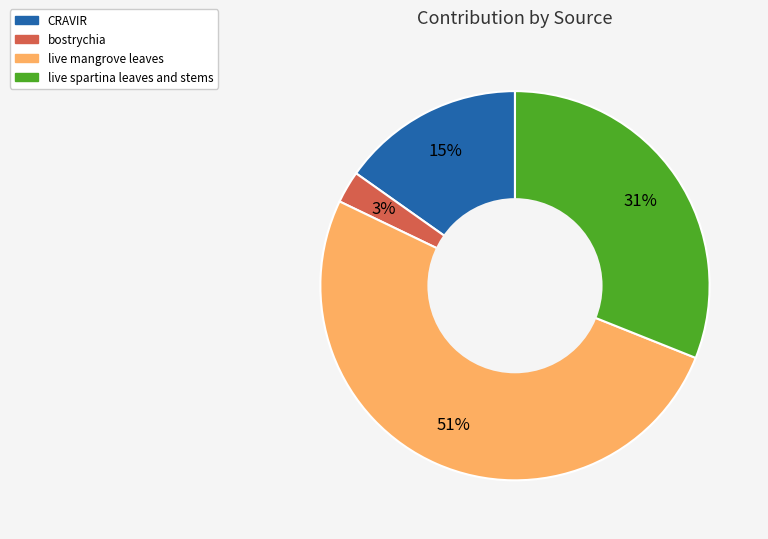

Which has a higher value, live mangrove leaves or live spartina leaves and stems?

live mangrove leaves